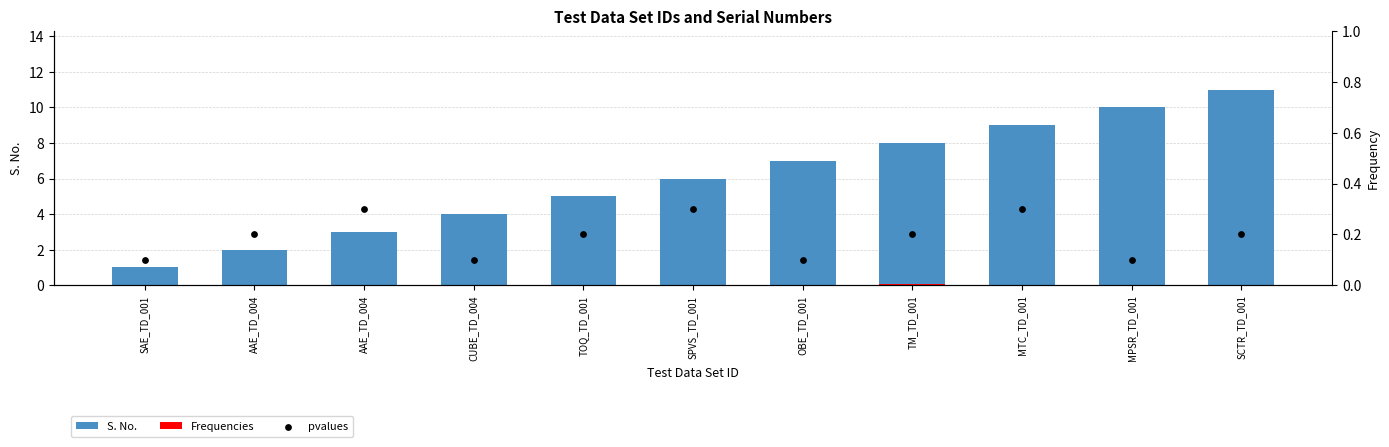

At how many categories does at least one series exceed 7?

4